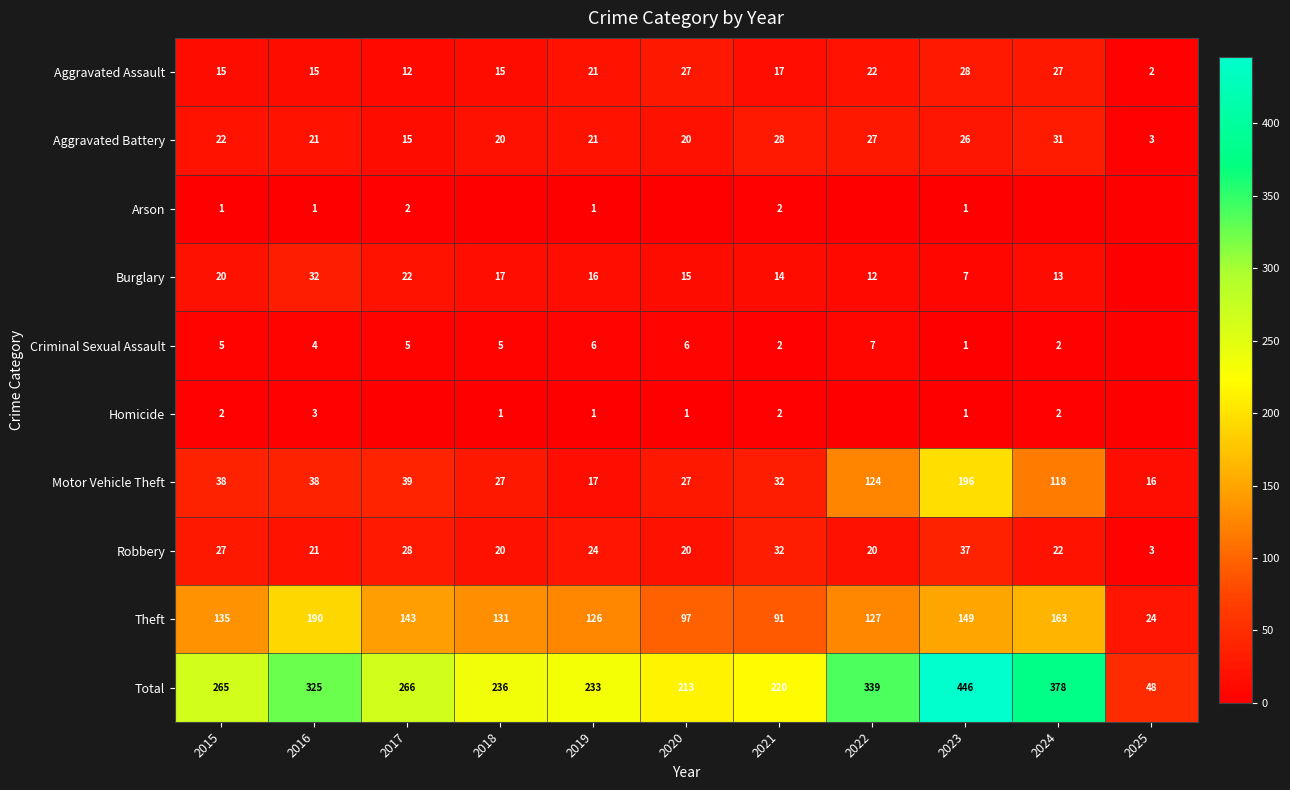

What is the difference between the Aggravated Battery values at 2021 and 2016?

7